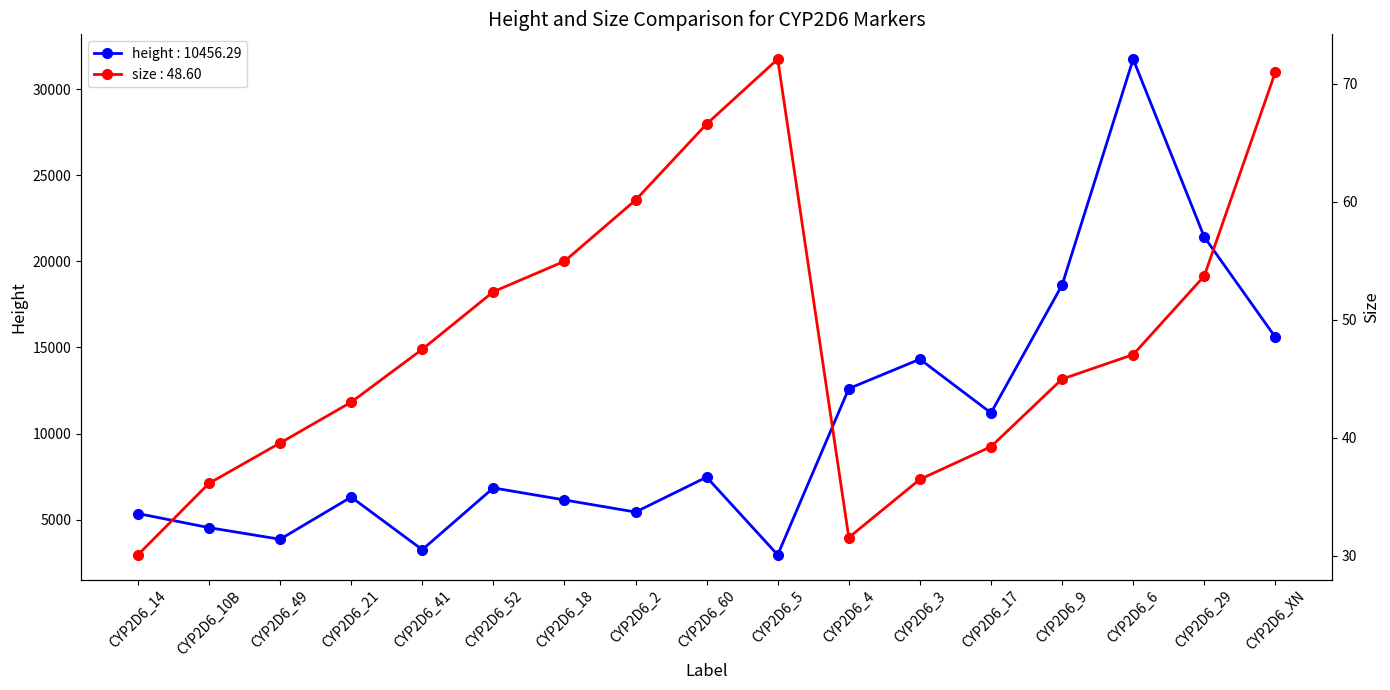

In size, how many points are higher than both neighbors (excluding endpoints)?

1